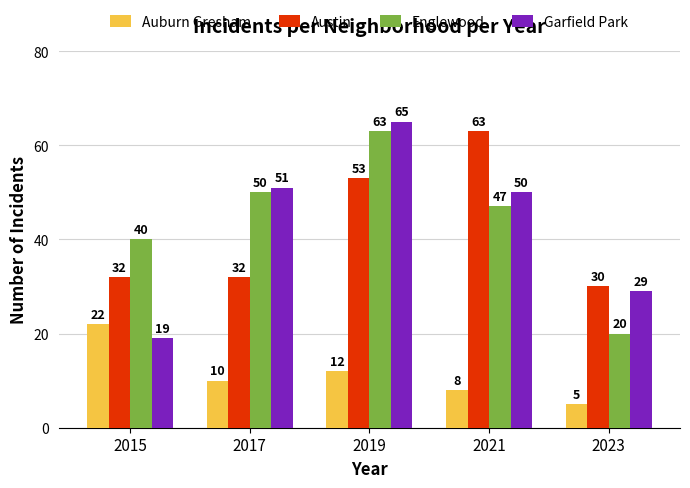

Which label corresponds to the largest value in the chart?

2019